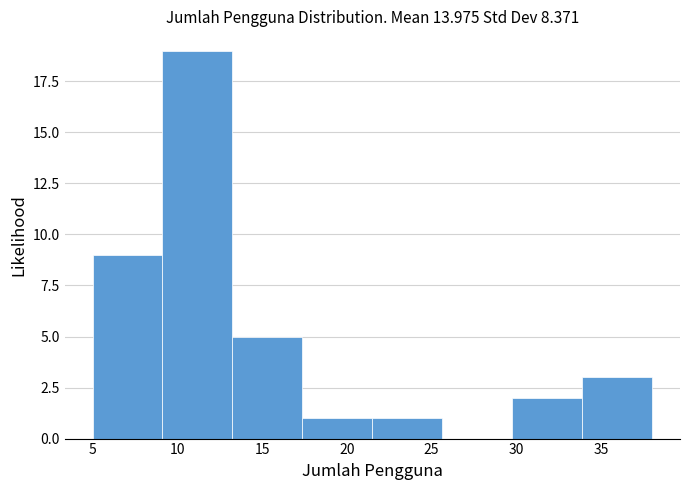

Reading left to right, list every bar in this chart as the range it spans on the x-axis followed by its height. Neither the bar edges nor the heights are printed on the chart, so give them approximately, as read against the axes.

5.0 to 9.0: 9
9.0 to 13.5: 19
13.5 to 17.5: 5
17.5 to 21.5: 1
21.5 to 25.5: 1
25.5 to 30.0: 0
30.0 to 34.0: 2
34.0 to 38.0: 3